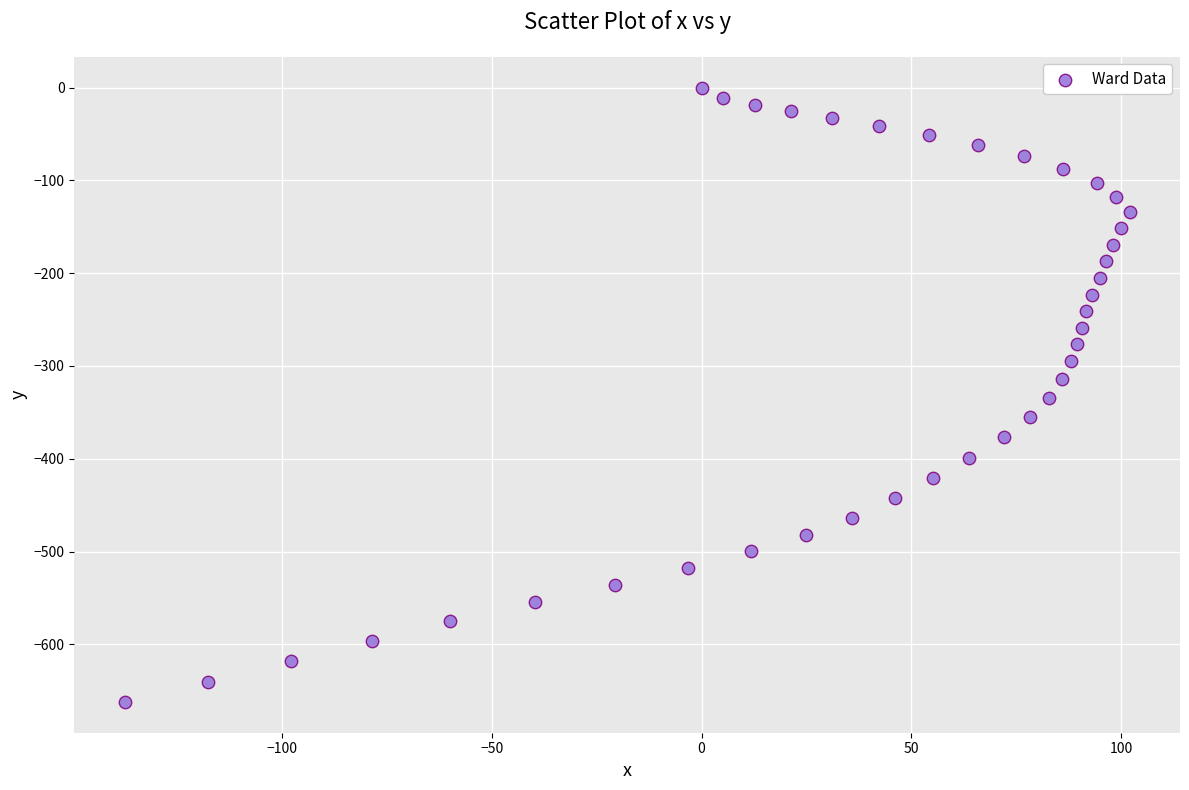

What is the range of X values (max minus min)?

239.7